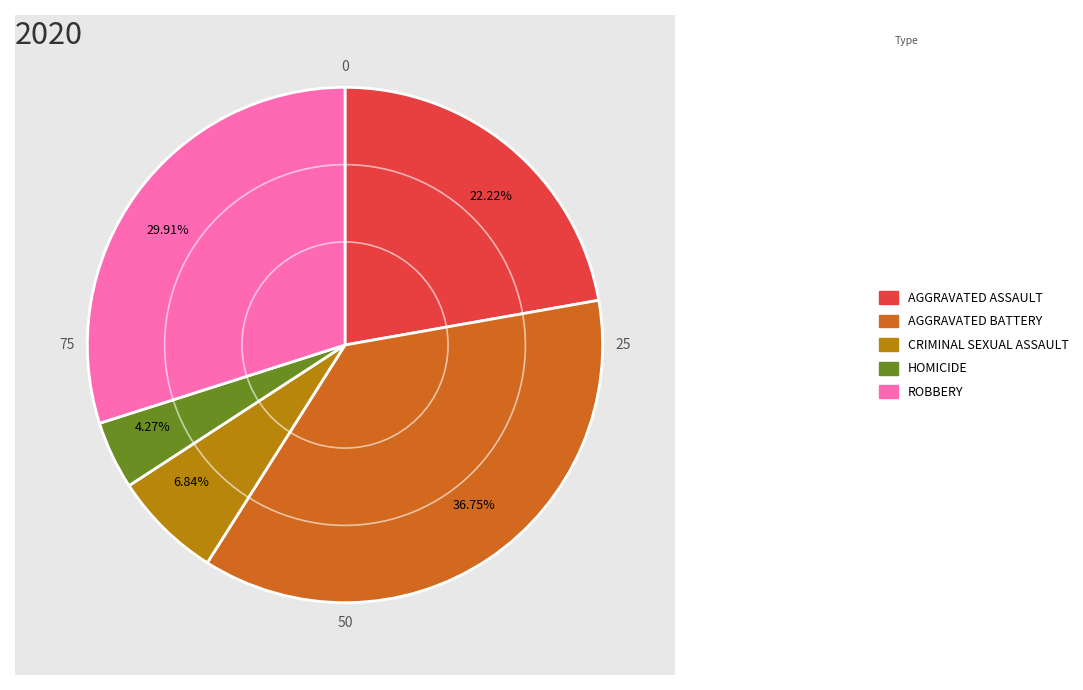

Is there a majority slice in this chart?

No